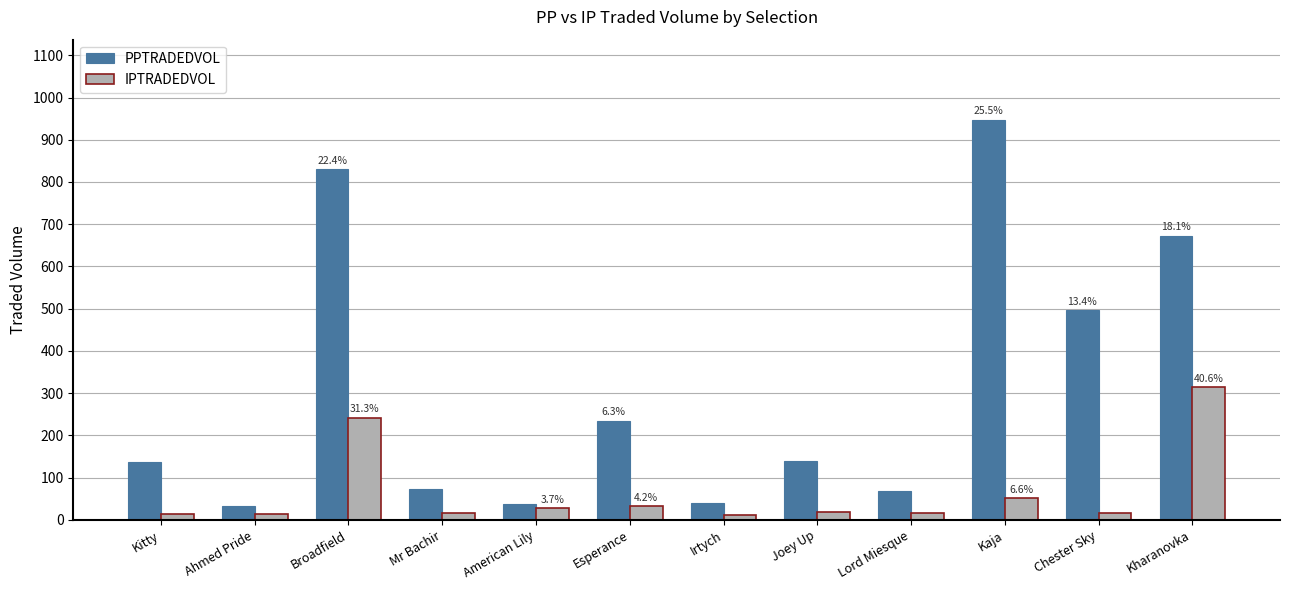

Which series changed the most between Chester Sky and Kharanovka?

IPTRADEDVOL